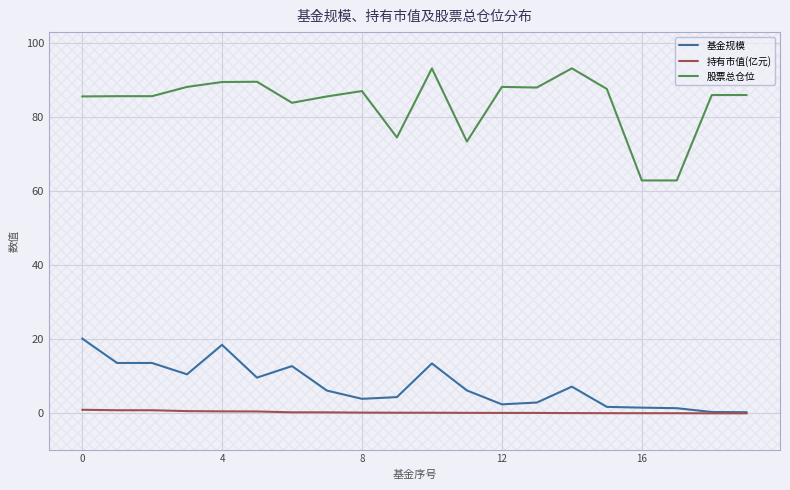

What are all the series names shown in the legend?

基金规模, 持有市值(亿元), 股票总仓位